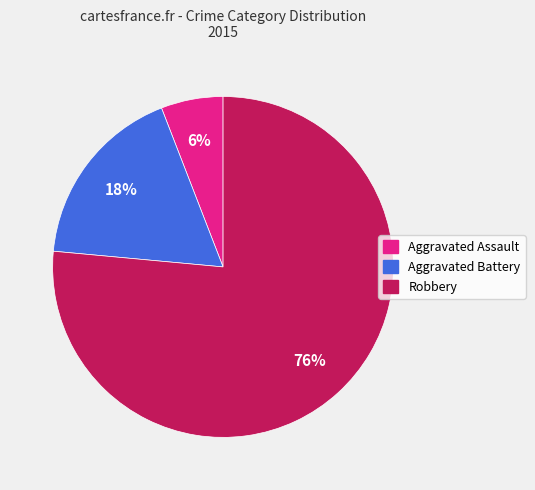

Rank the categories by value from highest to lowest.

Robbery, Aggravated Battery, Aggravated Assault